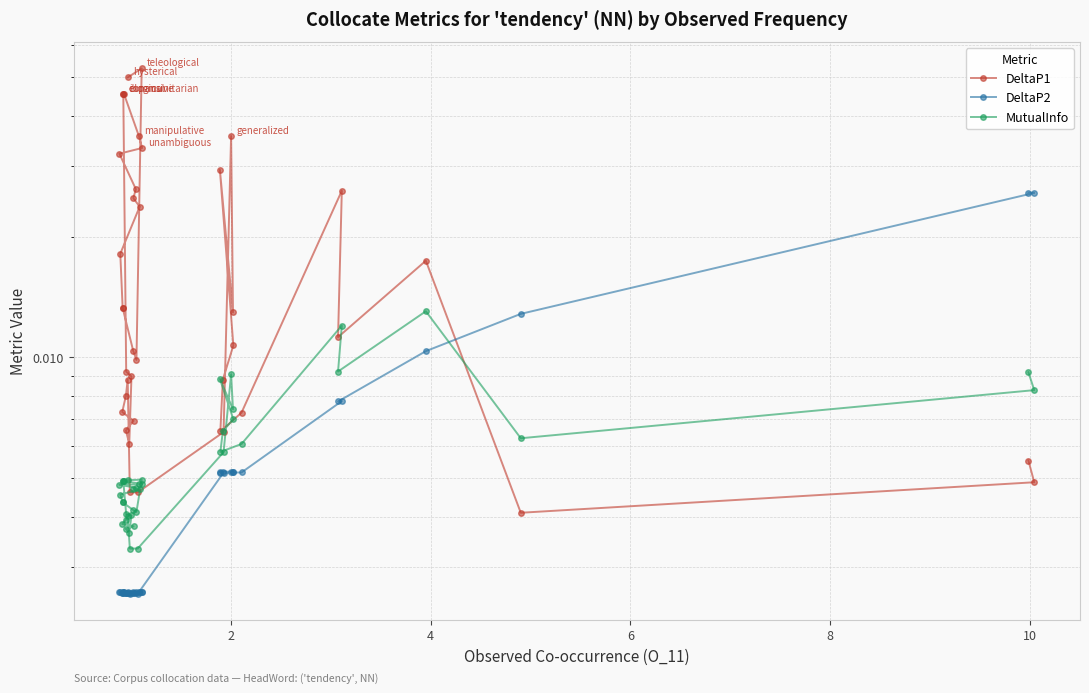

The DeltaP1 series shows 0.0 at 7. True or false?

False